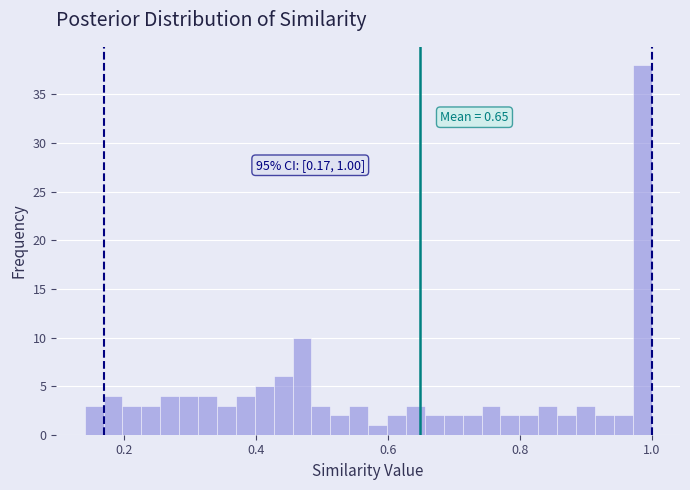

Around what value on the x-axis is the tallest bar? Give the approximate position of its centre, as read against the axis.

0.98